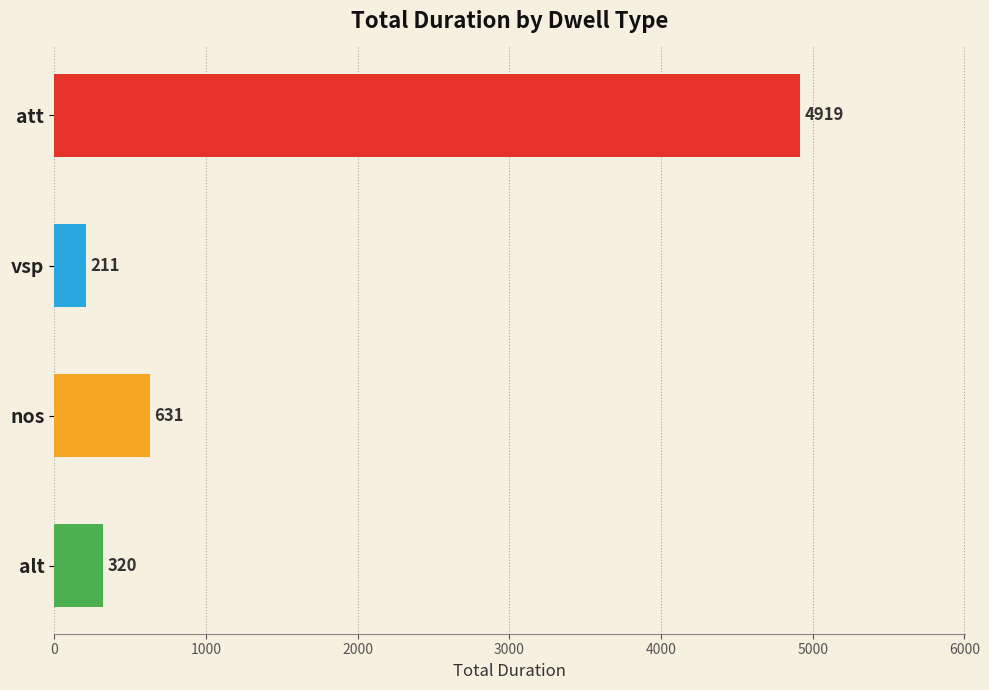

Does the chart contain stacked bars?

No